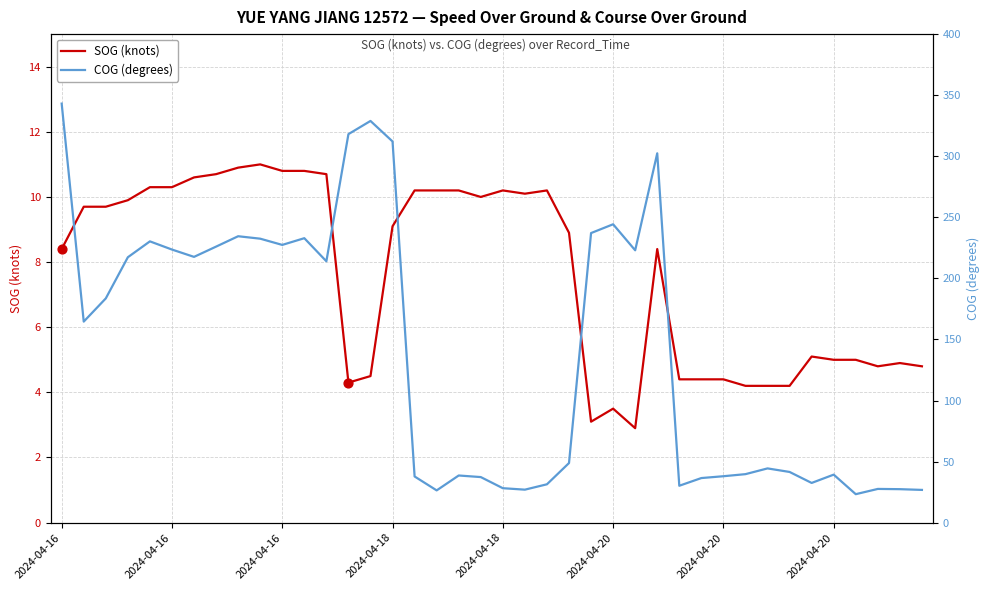

At how many categories does at least one series exceed 168?

19